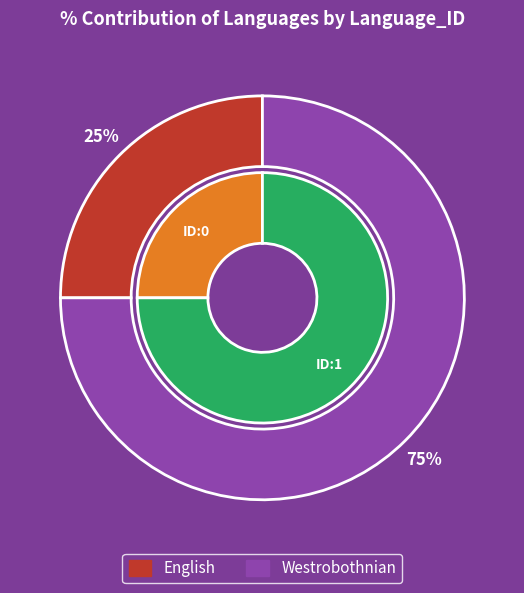

How many segments does this pie chart have?

2